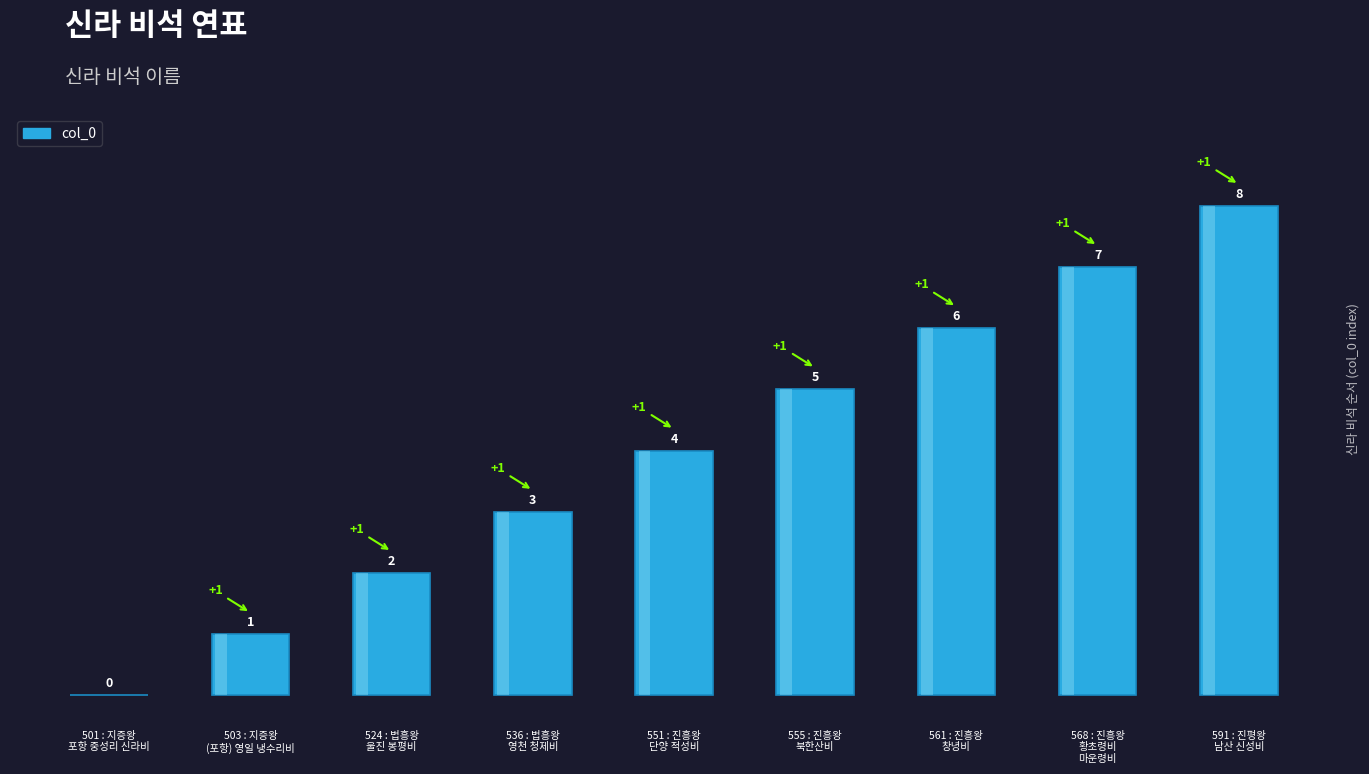

What position from the right is 568 : 진흥왕
황초령비
마운령비?

2